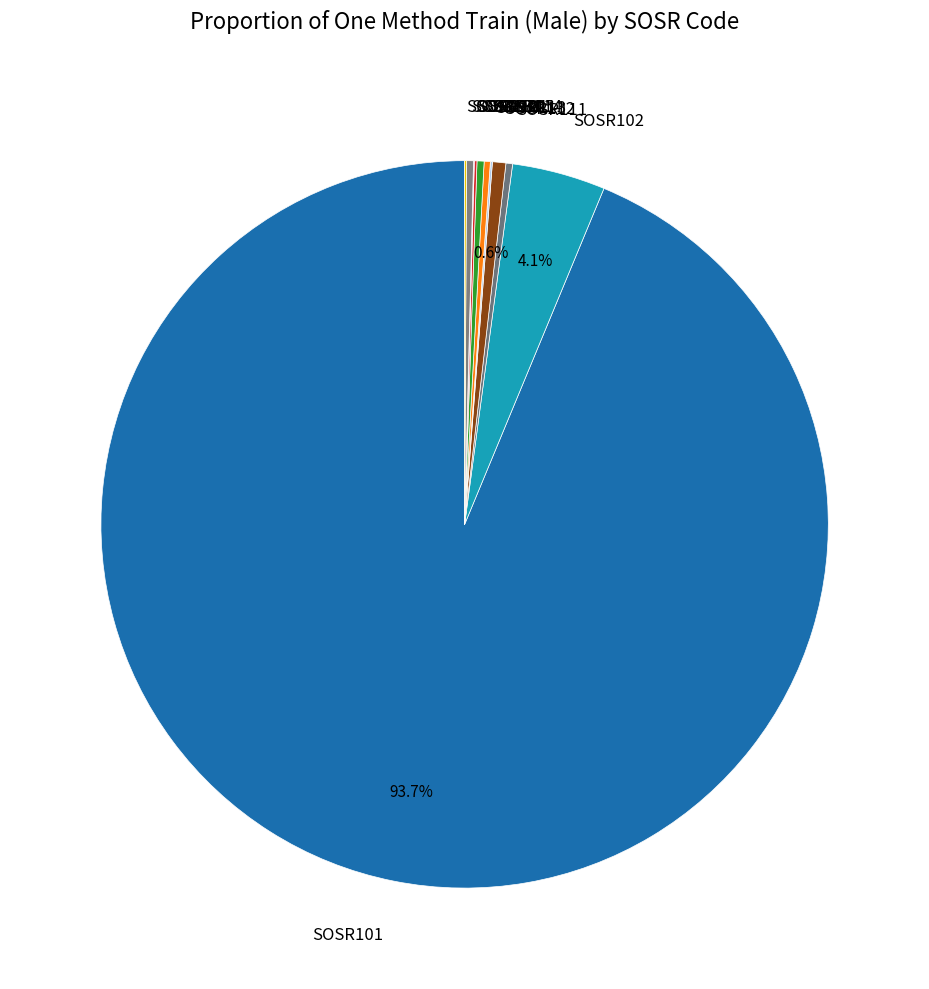

Which category accounts for the majority?

SOSR101